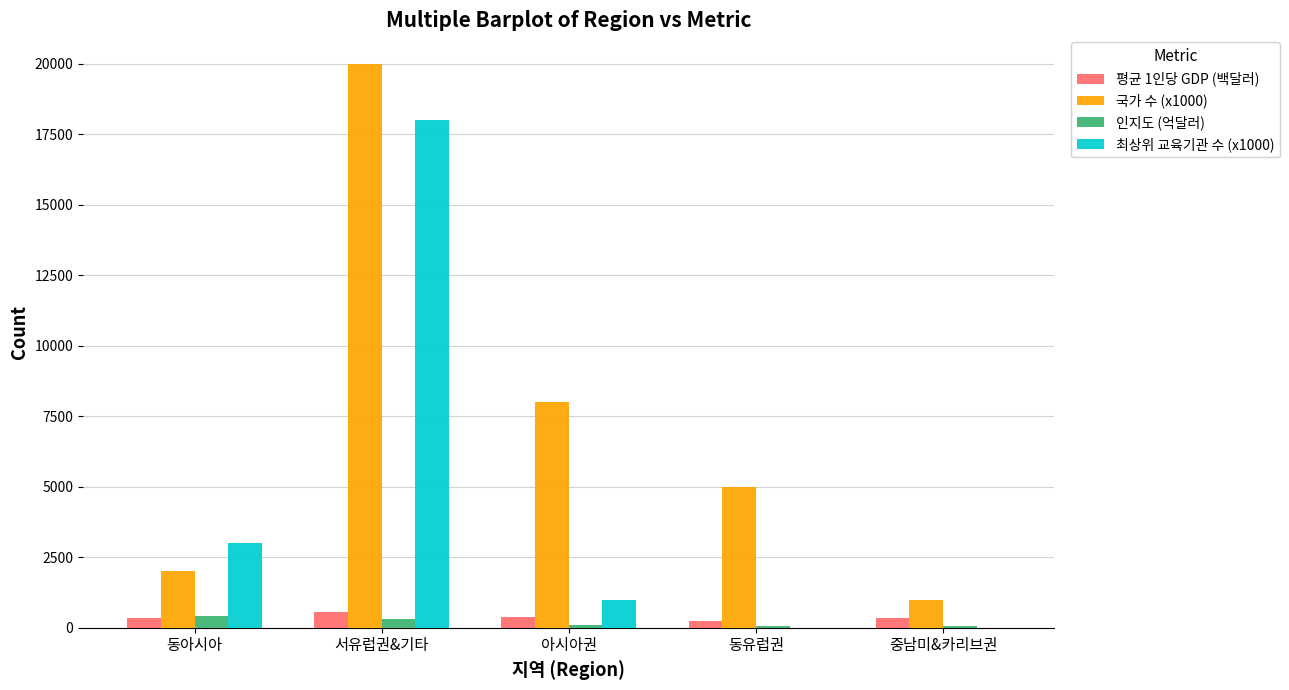

What is the sum of all 인지도 (억달러) values?

929.1